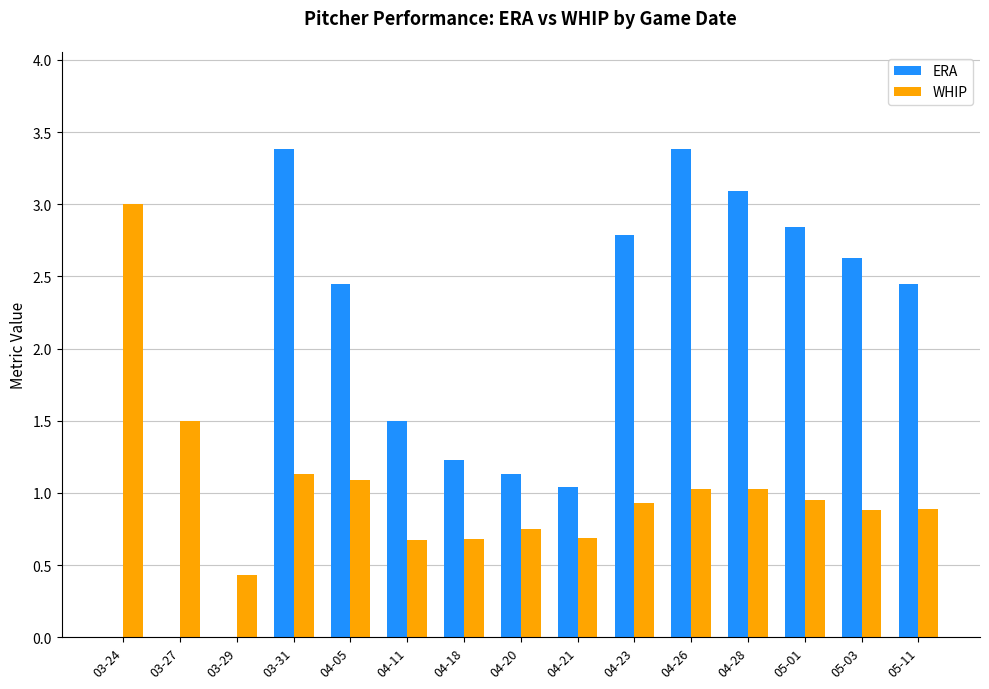

Are the bars grouped side by side (vs. stacked)?

Yes